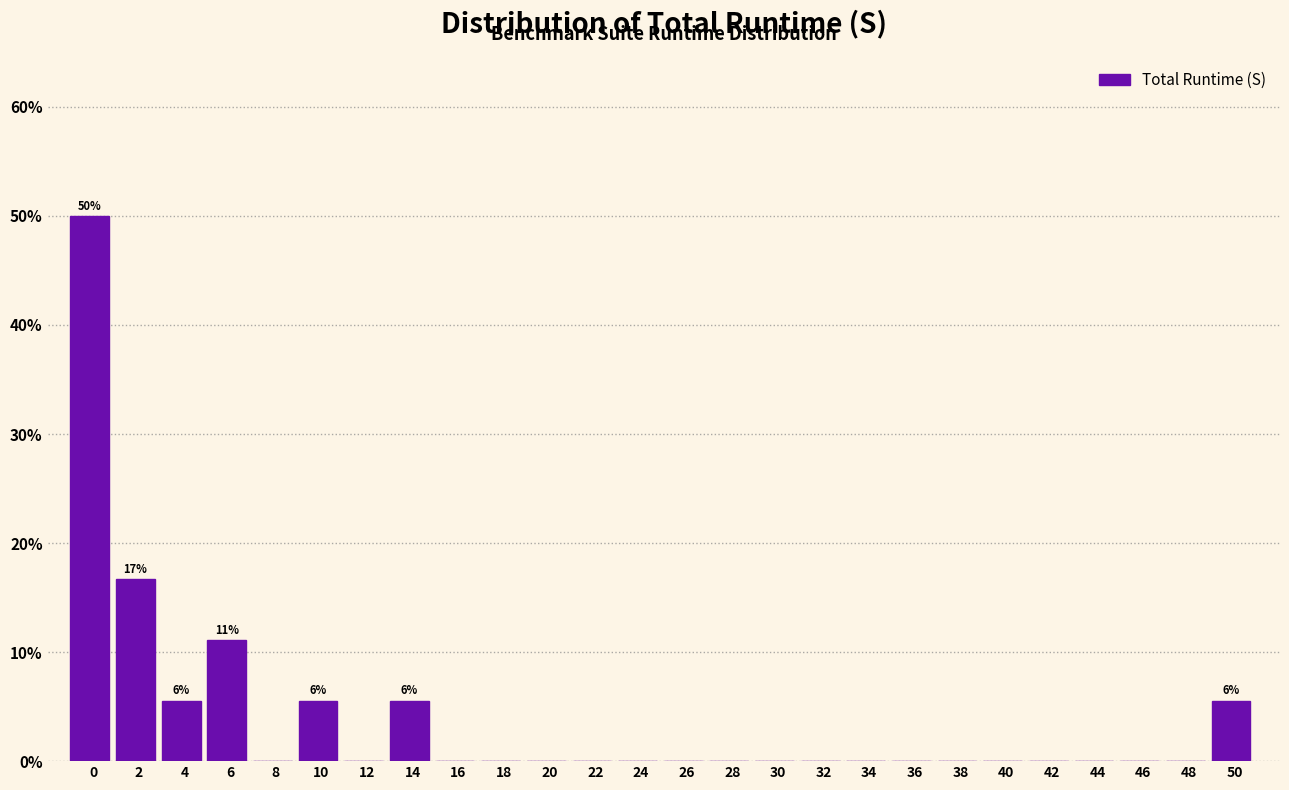

Reading right to left, extract all data points from this chart.

50=5.6	48=0.0	46=0.0	44=0.0	42=0.0	40=0.0	38=0.0	36=0.0	34=0.0	32=0.0	30=0.0	28=0.0	26=0.0	24=0.0	22=0.0	20=0.0	18=0.0	16=0.0	14=5.6	12=0.0	10=5.6	8=0.0	6=11.1	4=5.6	2=16.7	0=50.0